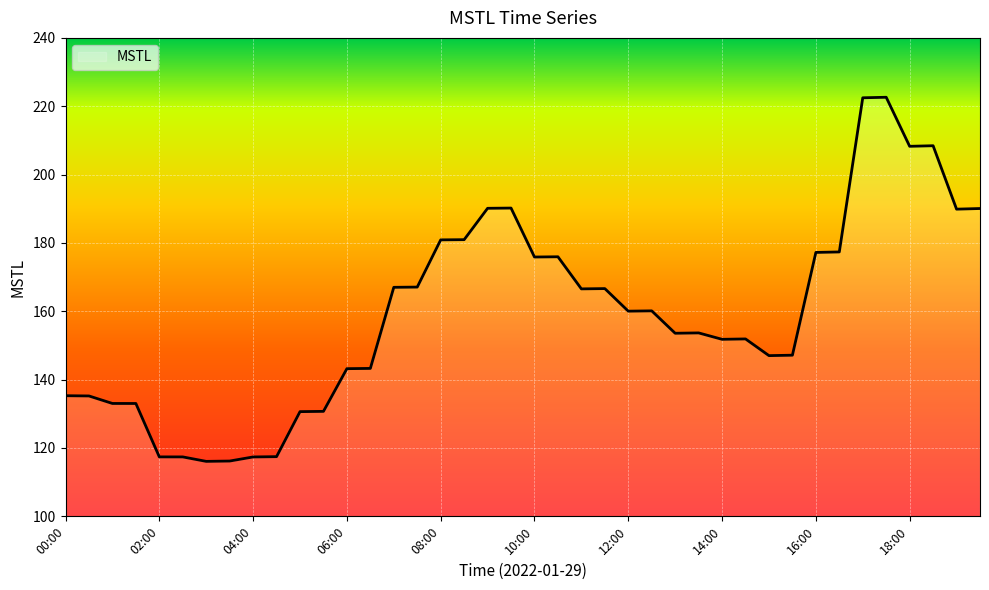

What is the smallest value displayed?

116.1